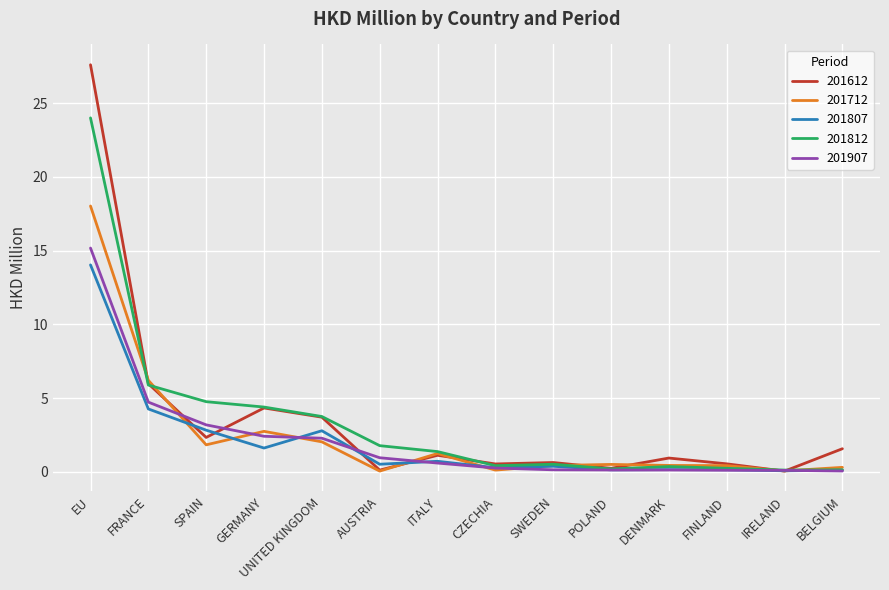

What is the greatest value displayed?

27.6